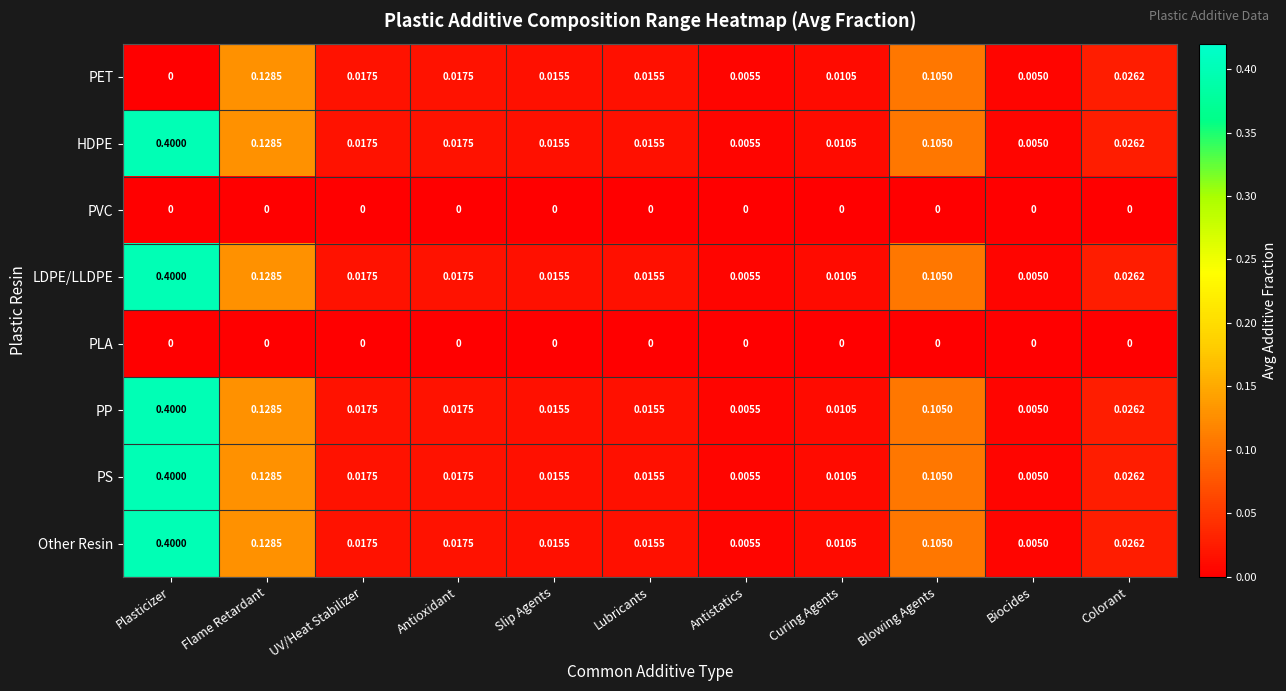

At which label is HDPE closest to 0?

Biocides